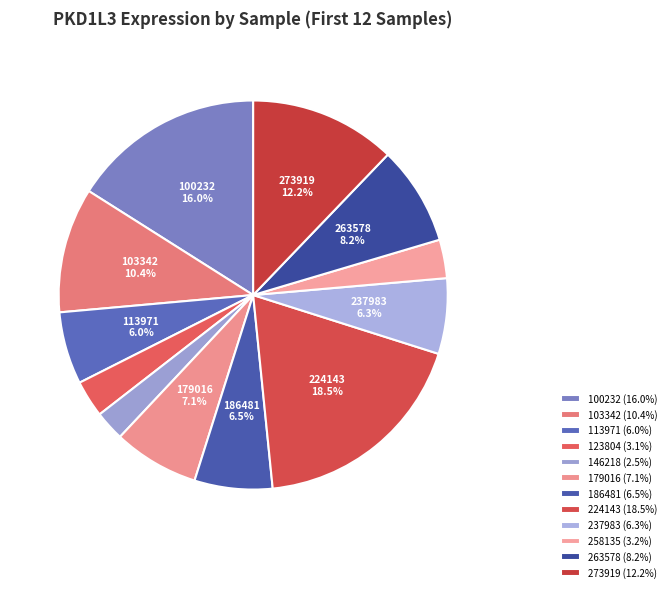

What is the change in value from 146218 to 186481?

+0.6